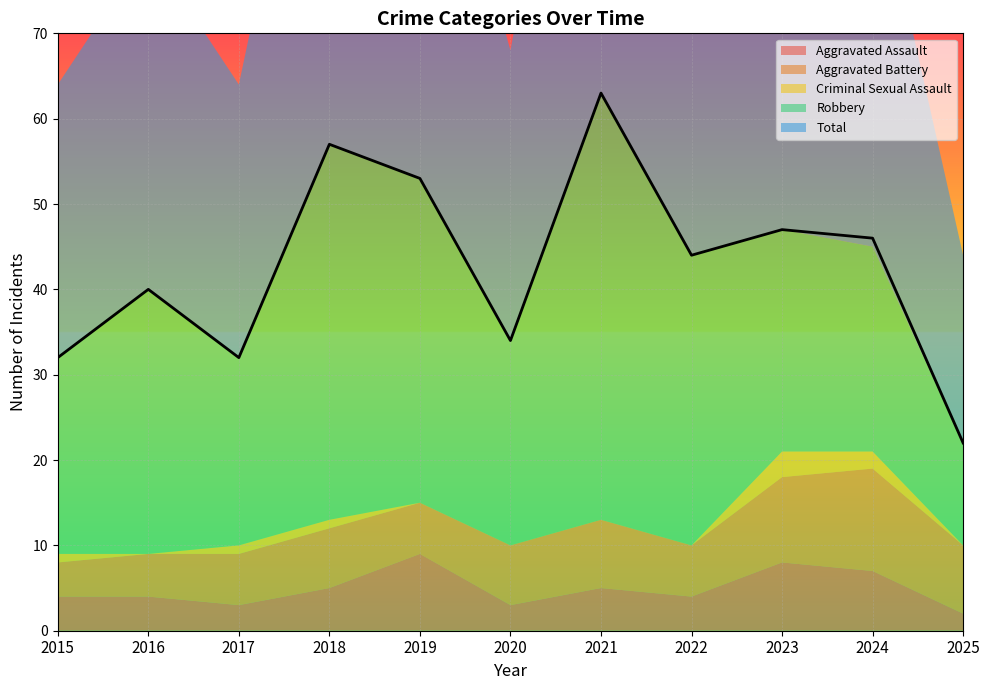

The value of Robbery at 2024 is 24. True or false?

True